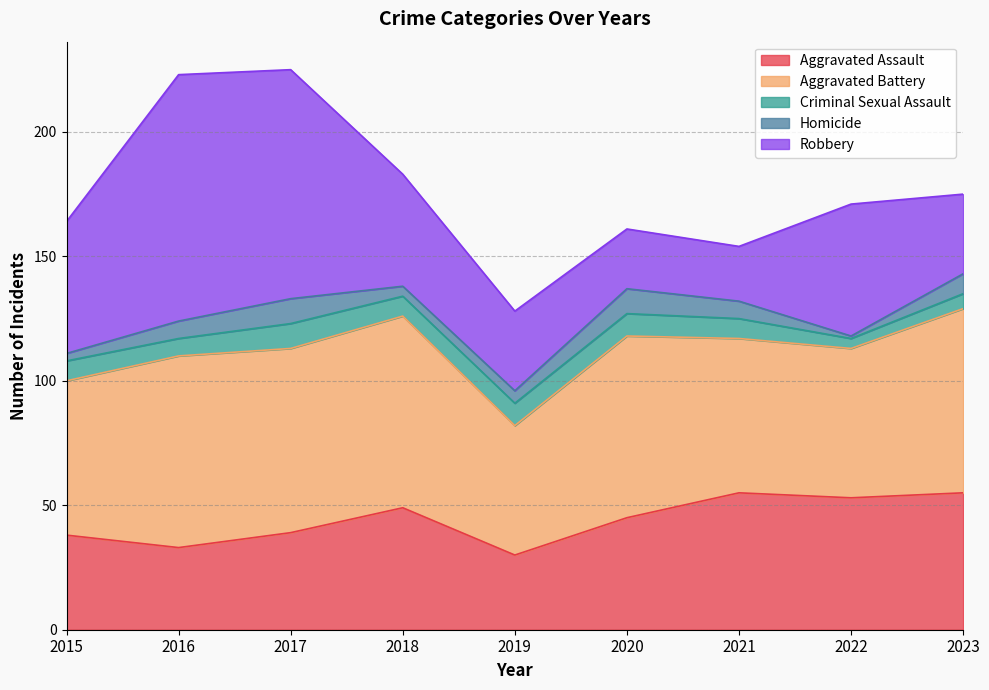

How many data points in Aggravated Battery are less than 73?

4